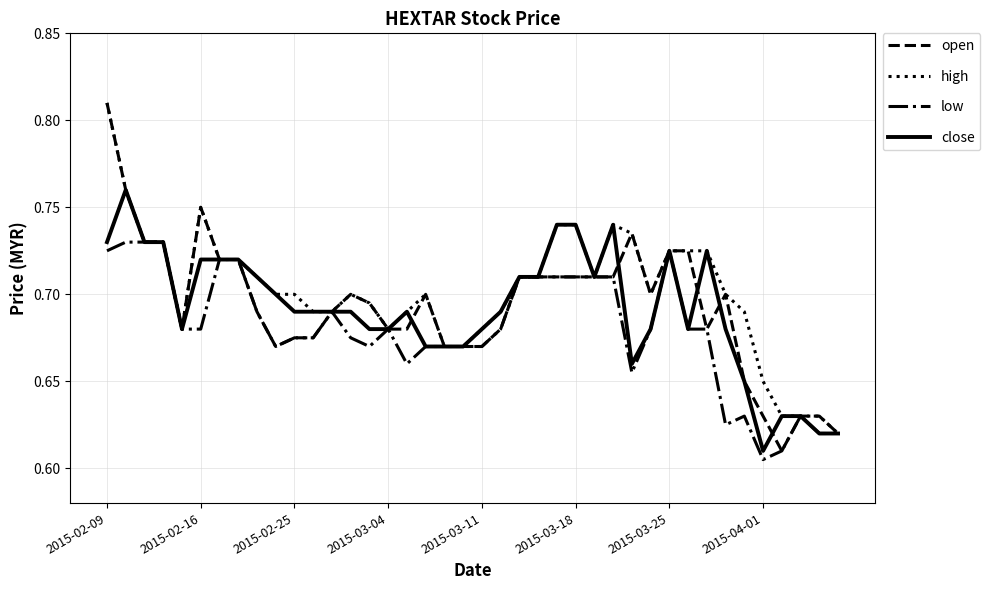

Which series has the largest range (max minus min)?

open